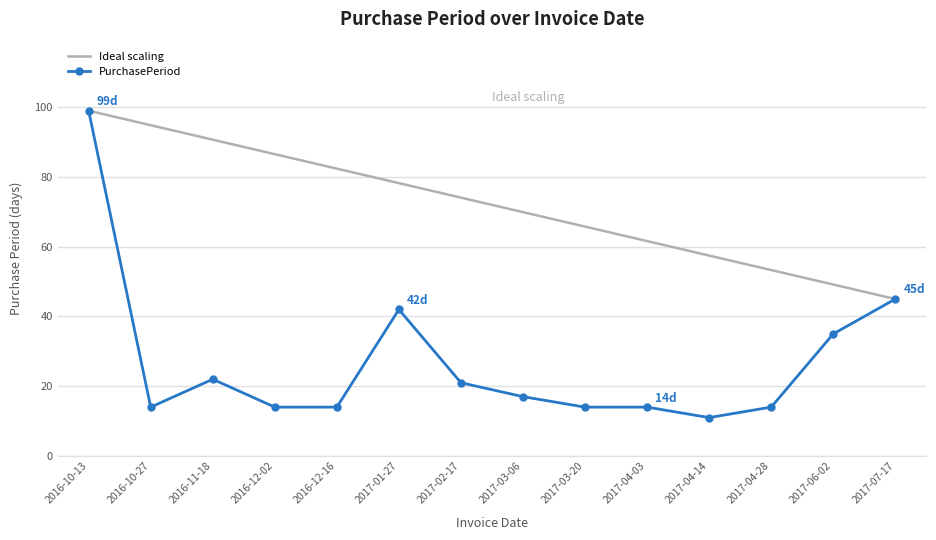

What is the total value across all series at 2017-01-27?

120.2